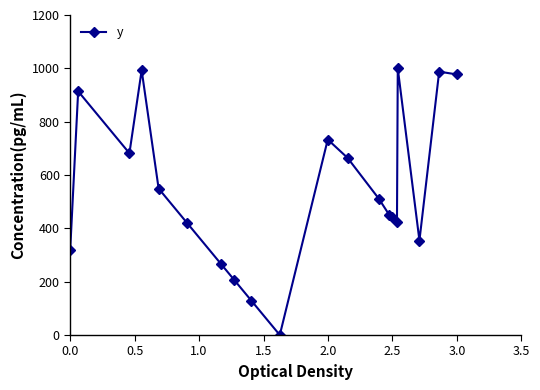

What is the difference between the second highest and second lowest values?

863.5